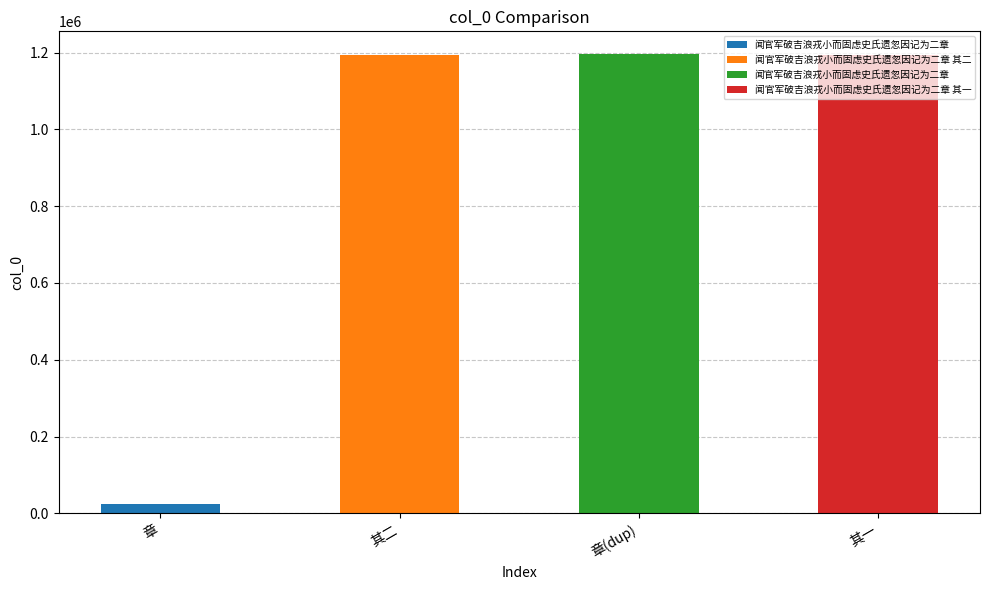

What is the label of the 3rd bar from the right?

闻官军破吉浪戎小而固虑史氏遗忽因记为二章 其二